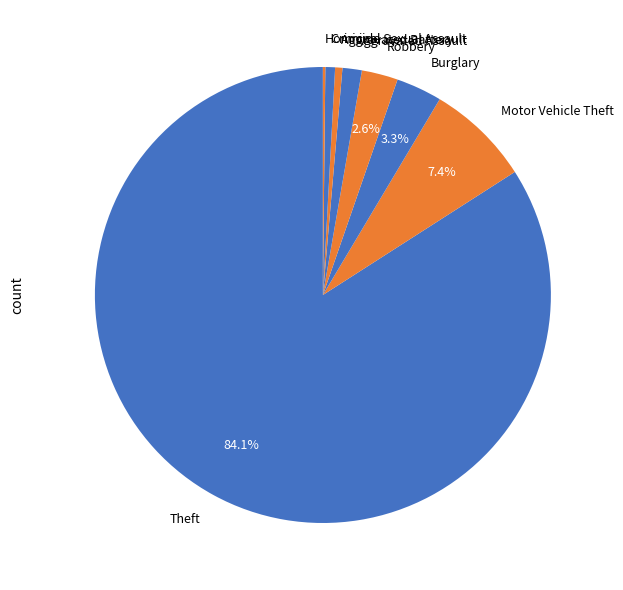

Combined, do Aggravated Assault and Theft account for over 50%?

Yes